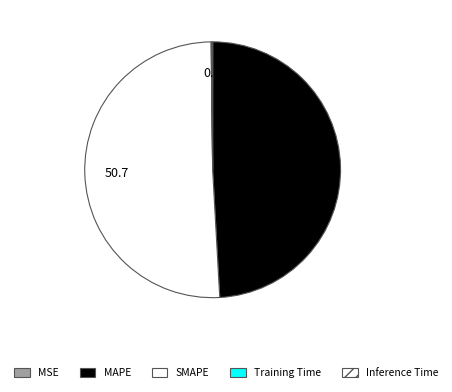

Rank the categories by value from highest to lowest.

SMAPE, MAPE, Inference Time, Training Time, MSE